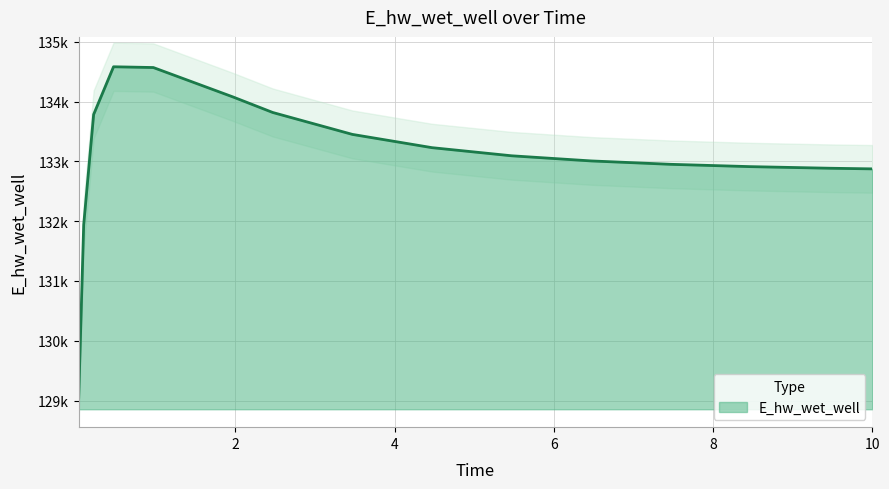

At which category does the data reach its first local peak?

0.46875